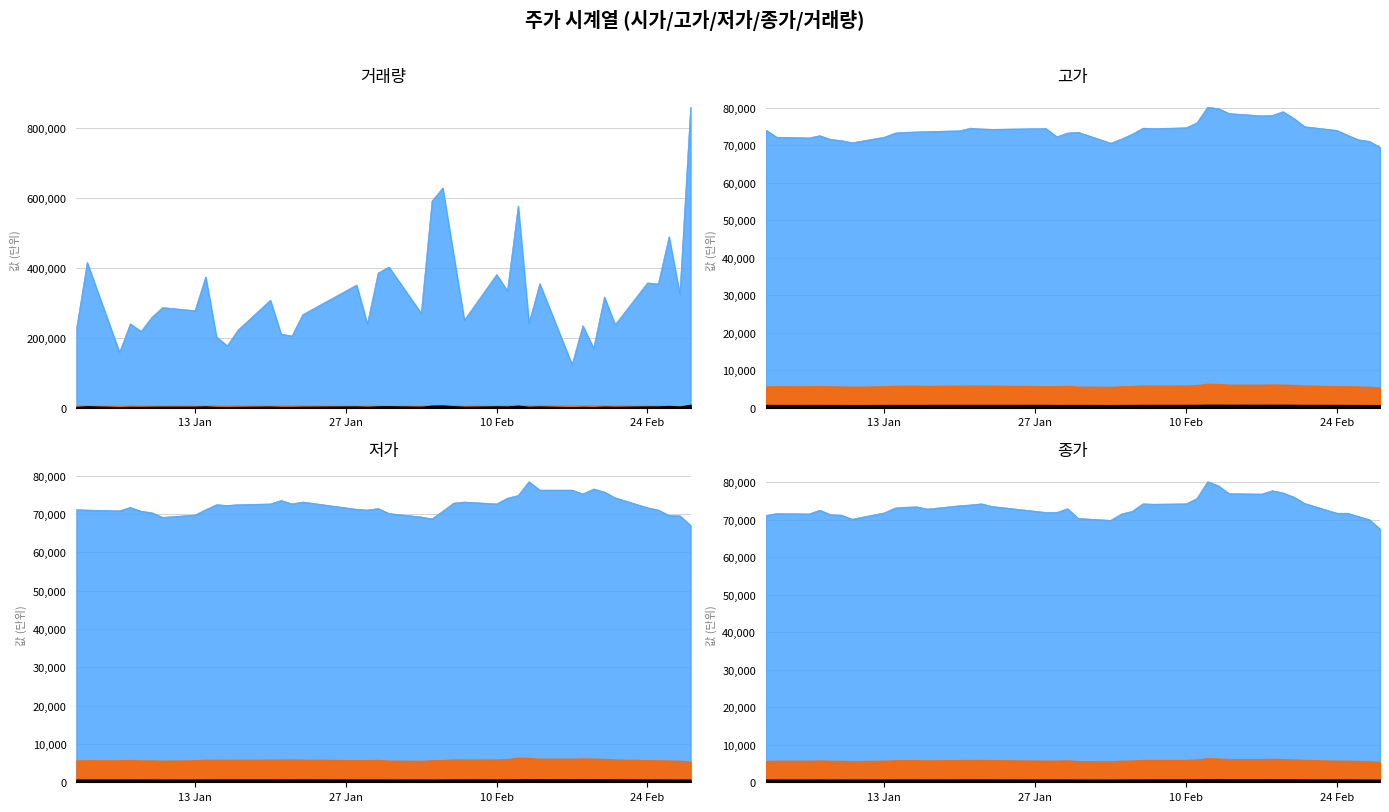

At which category is the sum across all series the highest?

2020-02-28